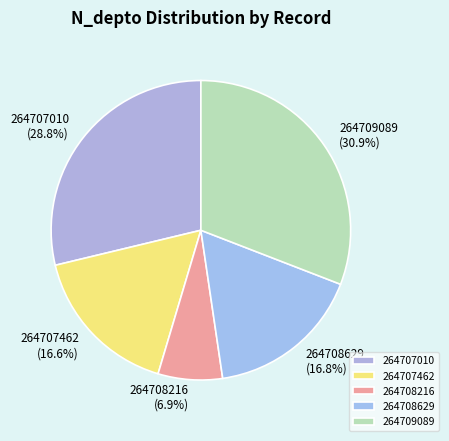

To the nearest percent, what is the difference between the 264708216 and 264709089 slice percentages?

24%